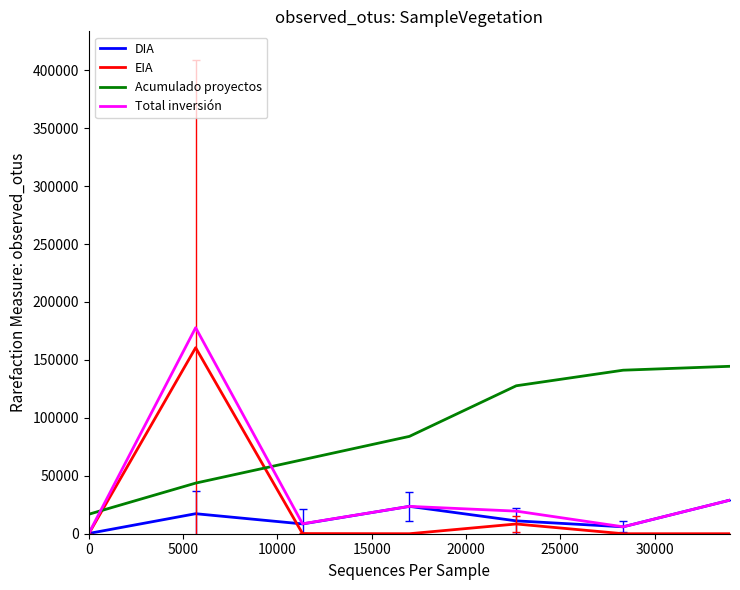

Which series has the largest range (max minus min)?

Total inversión